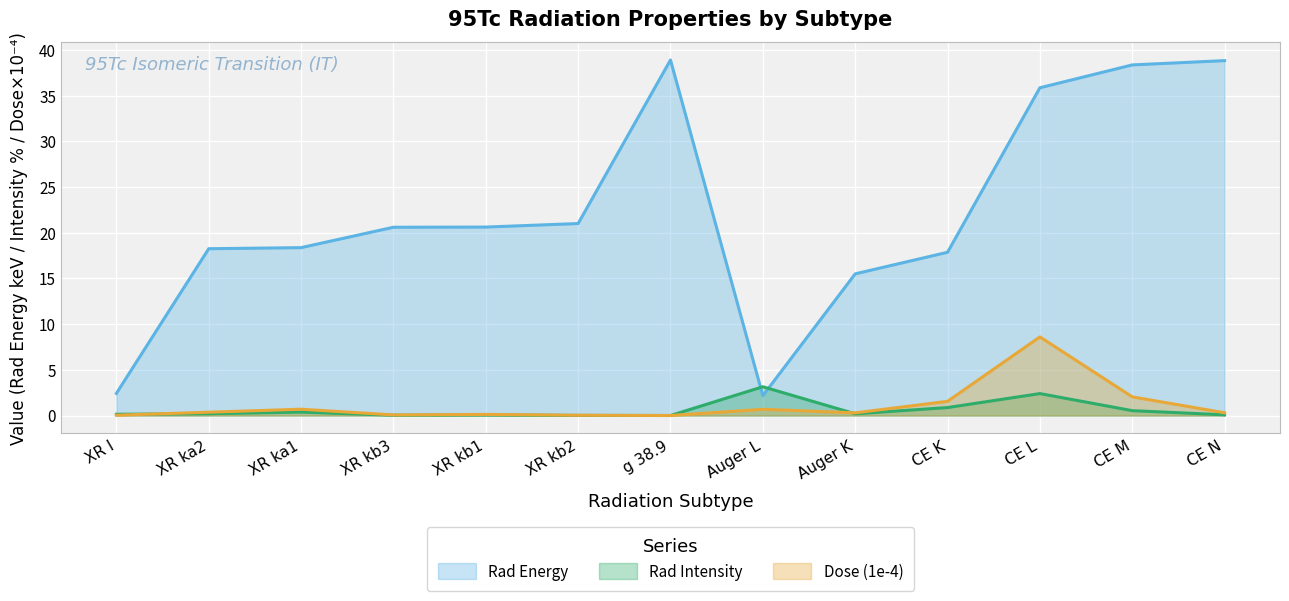

What is the spread (max minus min) of values at XR ka1?

18.0